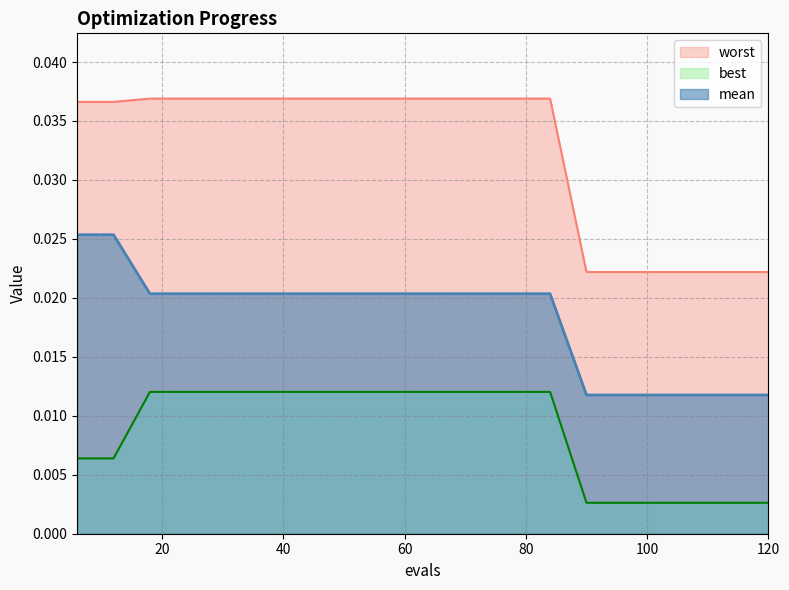

True or false: best has more than 0 interior local peaks.

False